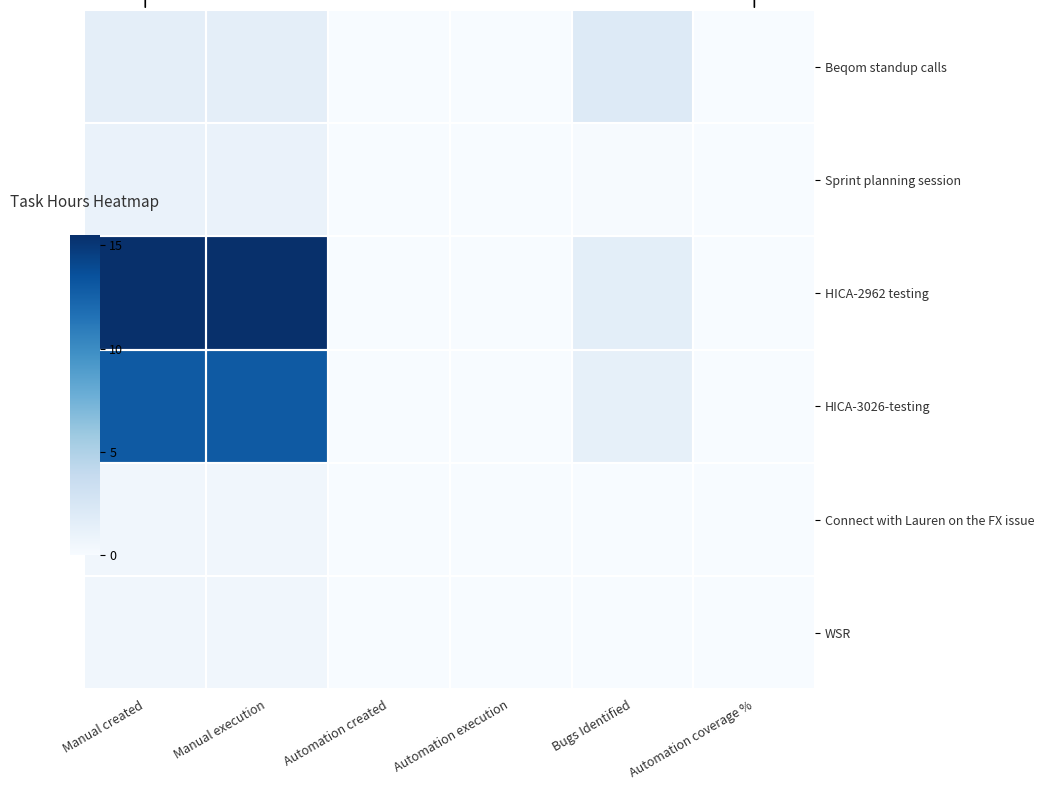

Reading left to right, what are all the values shown in this chart?

Beqom standup calls: Manual created=1.5	Manual execution=1.5	Automation created=0.0	Automation execution=0.0	Bugs Identified=2.0	Automation coverage %=0.0
Sprint planning session: Manual created=1.0	Manual execution=1.0	Automation created=0.0	Automation execution=0.0	Bugs Identified=0.1	Automation coverage %=0.0
HICA-2962 testing: Manual created=15.5	Manual execution=15.5	Automation created=0.0	Automation execution=0.0	Bugs Identified=1.6	Automation coverage %=0.0
HICA-3026-testing: Manual created=13.0	Manual execution=13.0	Automation created=0.0	Automation execution=0.0	Bugs Identified=1.3	Automation coverage %=0.0
Connect with Lauren on the FX issue: Manual created=0.5	Manual execution=0.5	Automation created=0.0	Automation execution=0.0	Bugs Identified=0.1	Automation coverage %=0.0
WSR: Manual created=0.5	Manual execution=0.5	Automation created=0.0	Automation execution=0.0	Bugs Identified=0.1	Automation coverage %=0.0